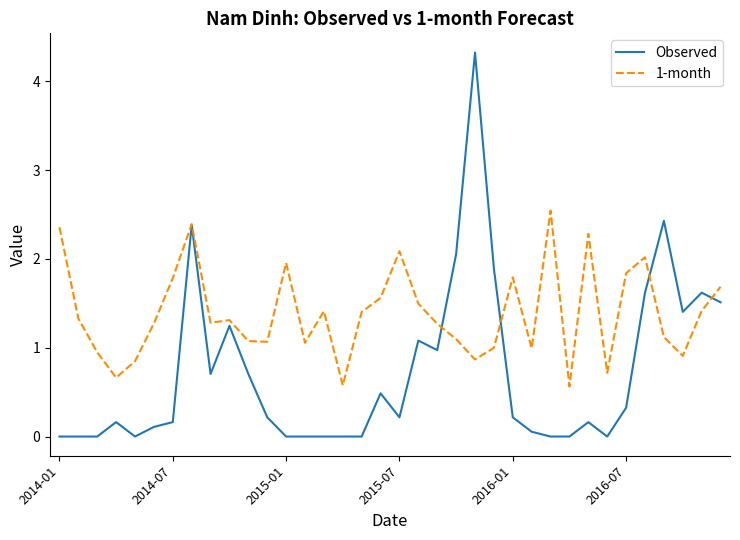

Which series has the largest range (max minus min)?

Observed